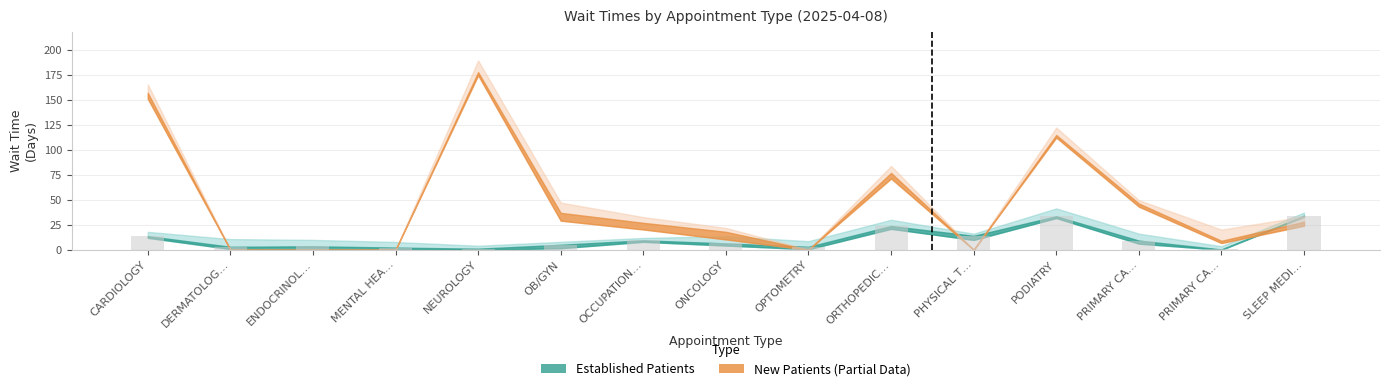

Where is the data nearest to the value 17?

PHYSICAL T…